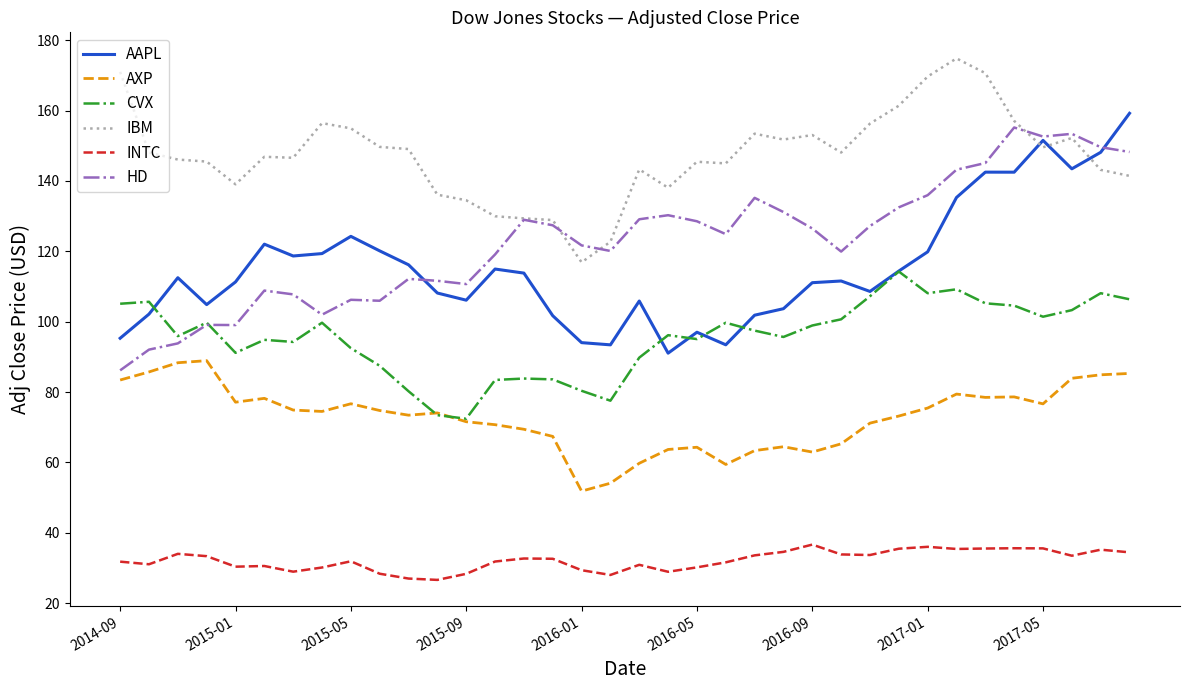

True or false: INTC and HD cross at least once.

False